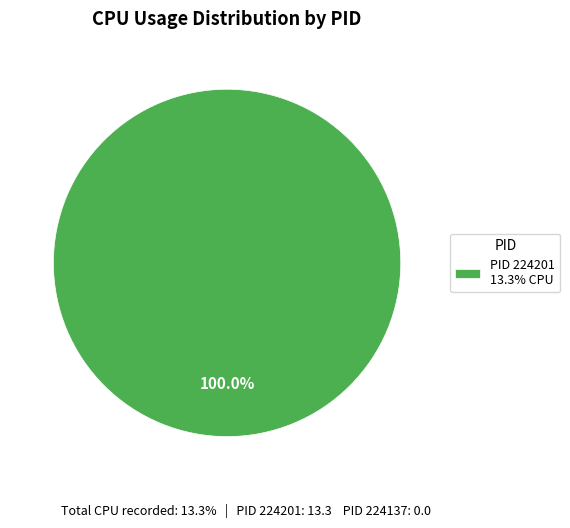

Is there any slice that represents more than half of the pie?

Yes